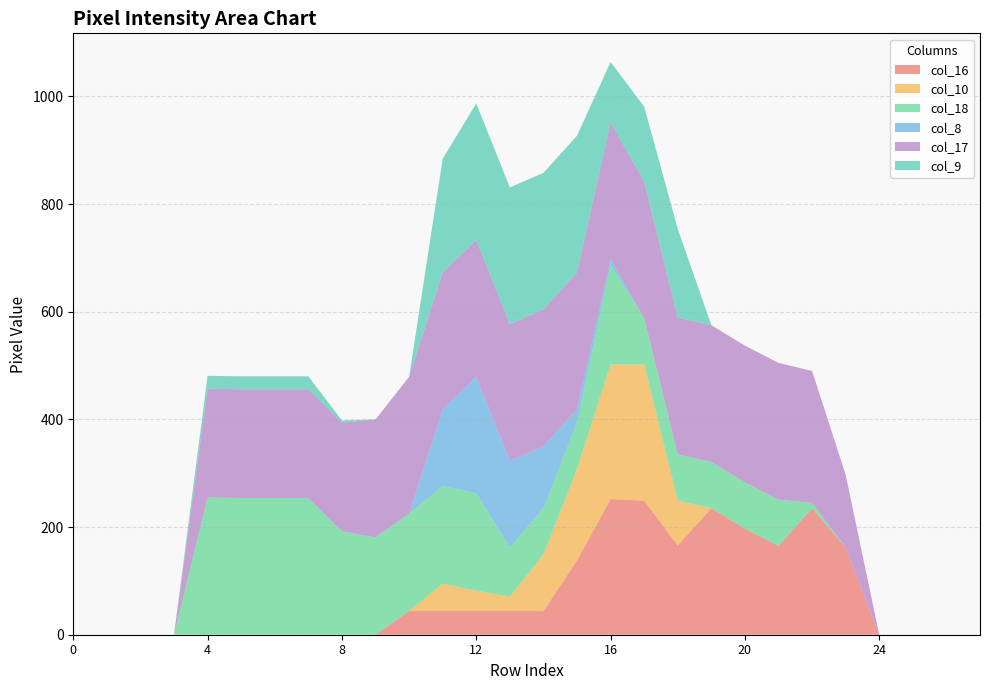

What is the average value of the col_18 series?

101